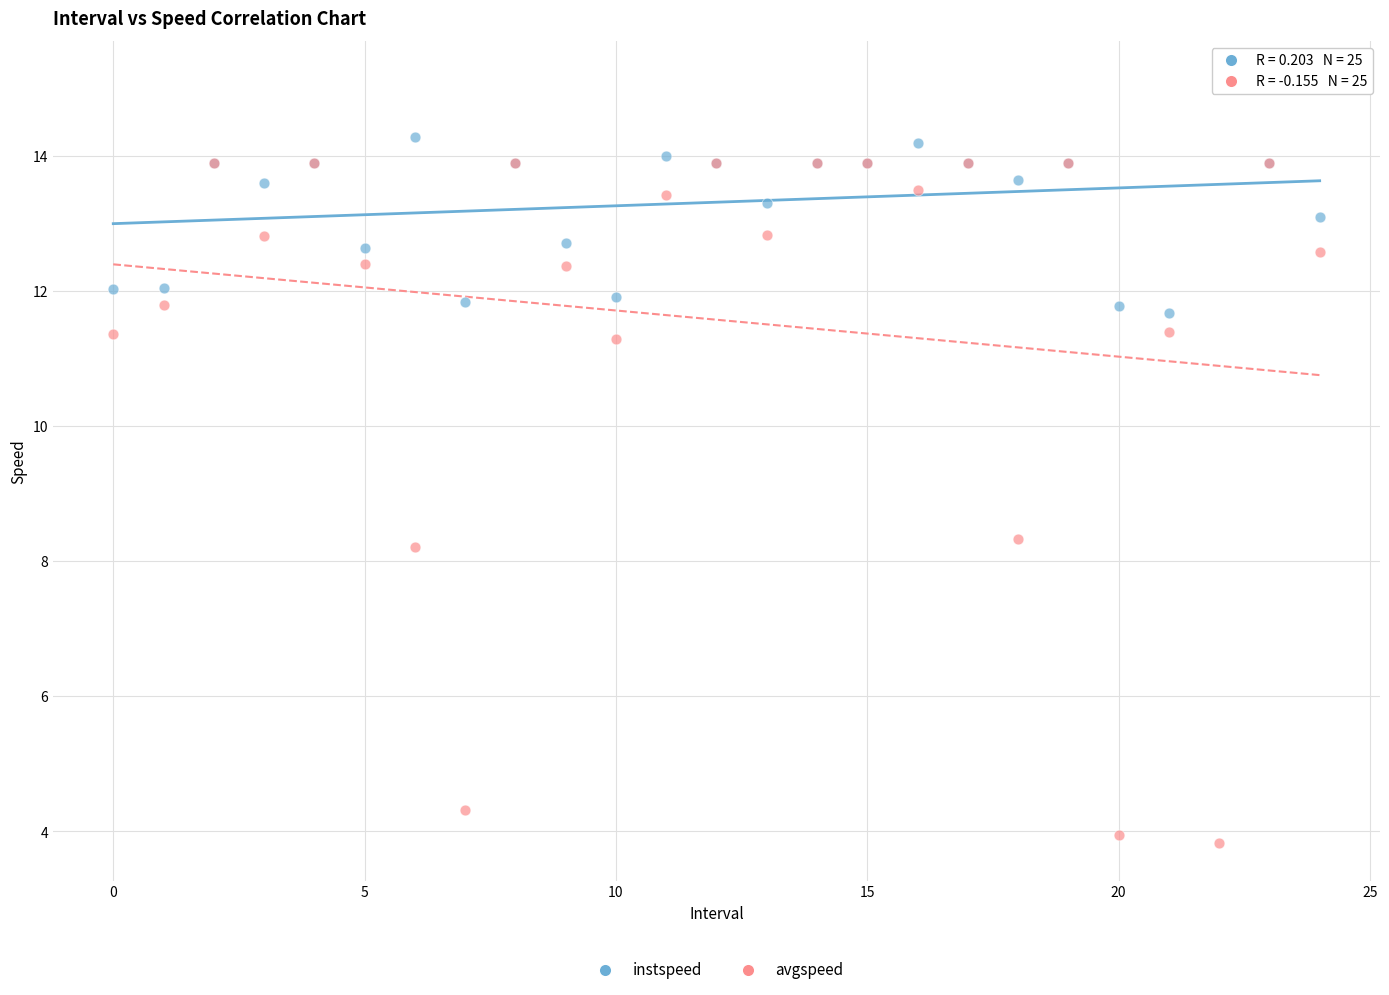

What are all the series names shown in the legend?

instspeed, avgspeed